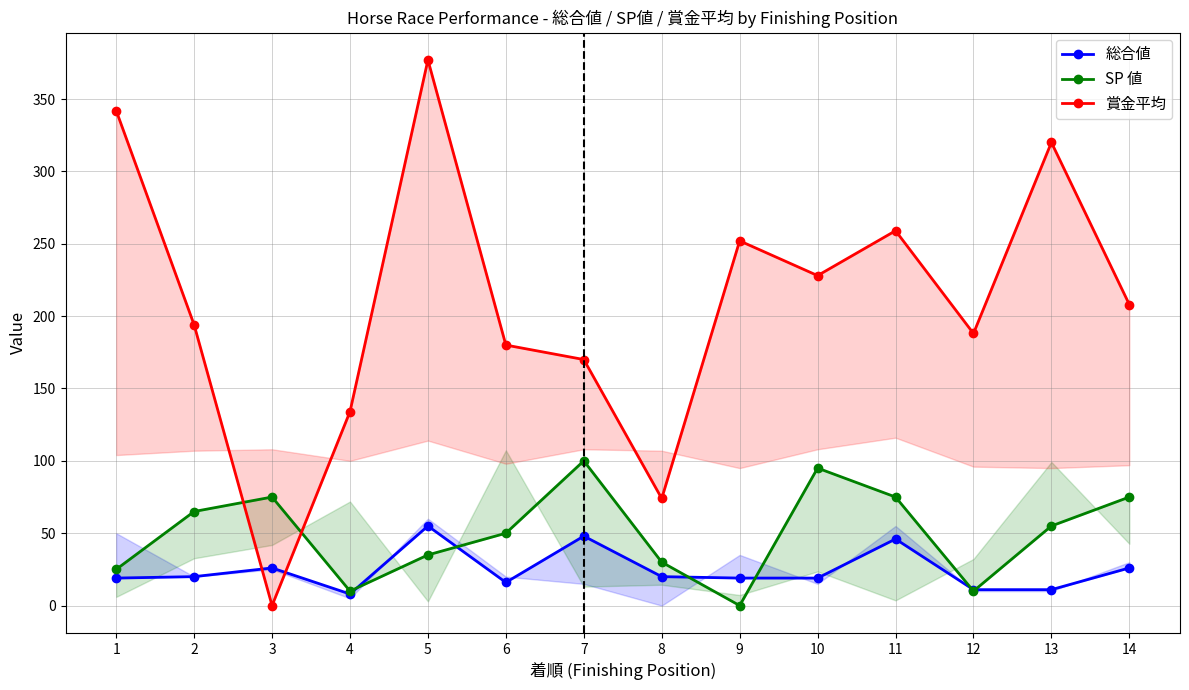

Which series has the largest total across all categories?

賞金平均